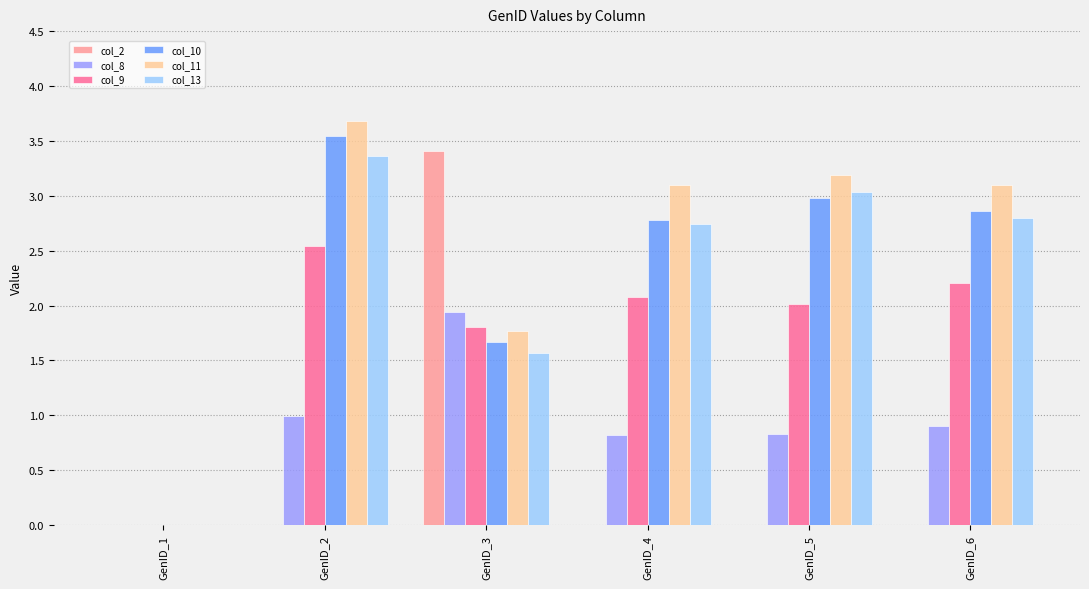

Is it true that col_2 equals 0.0 at GenID_4?

True